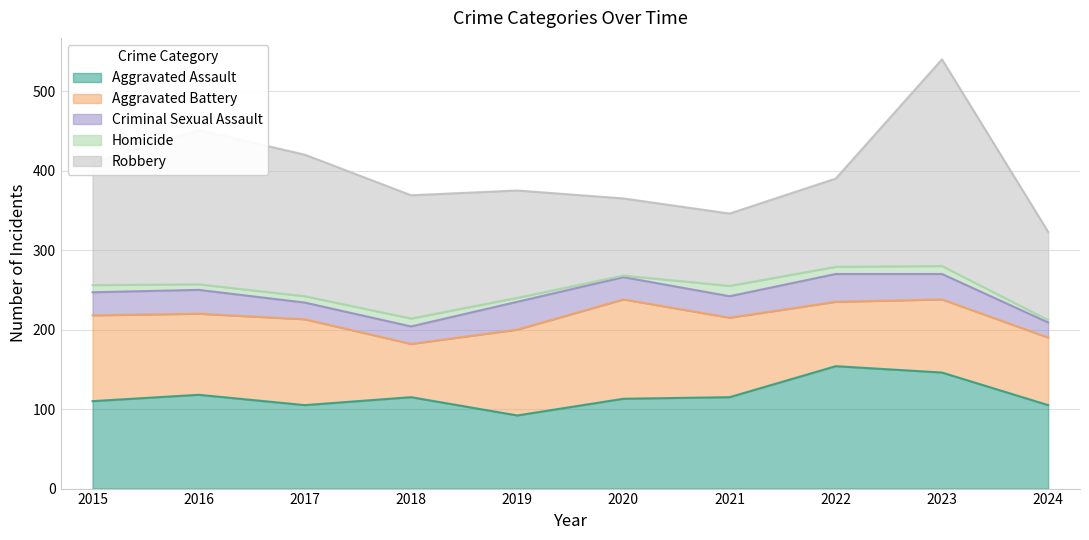

What is the value of the Homicide point at the 4th from the left?

10